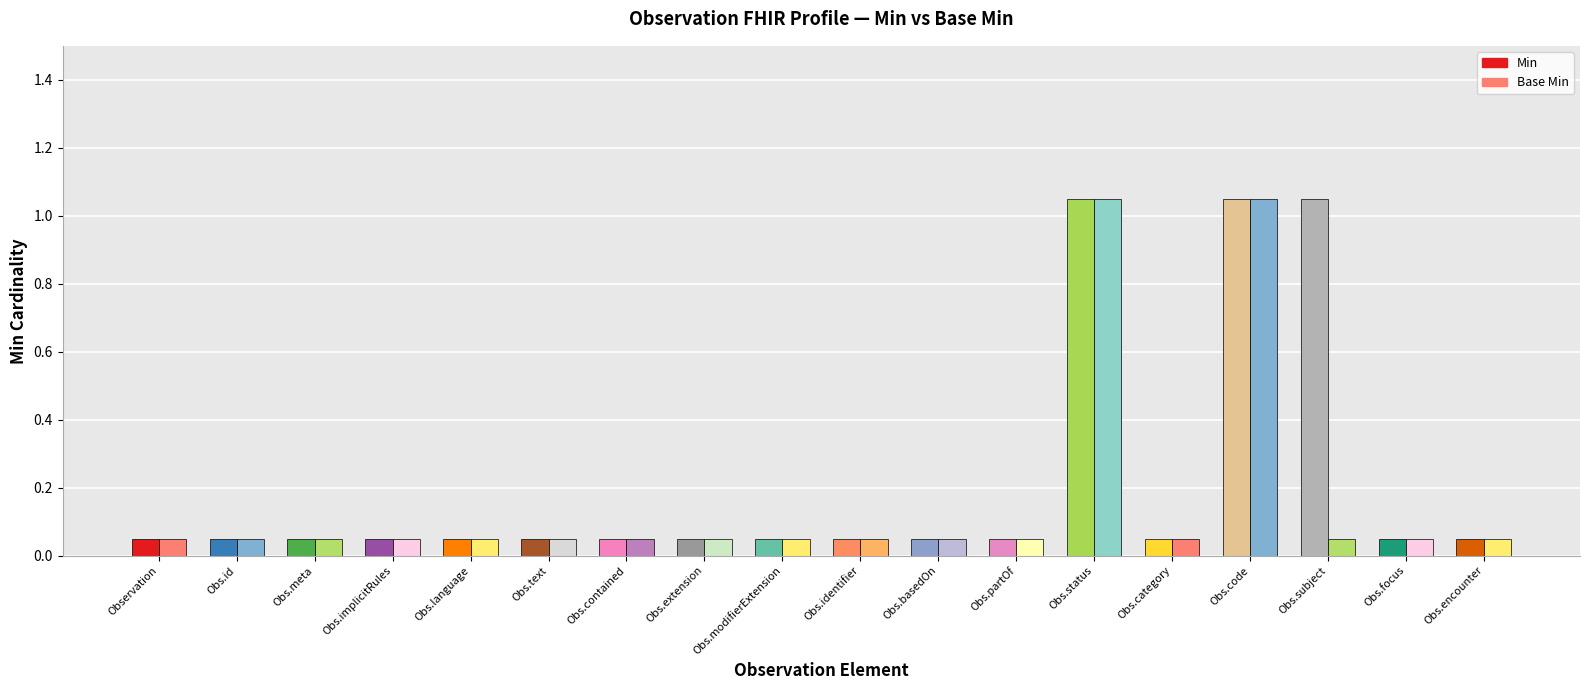

The Min series shows 0 at Observation.focus. True or false?

False